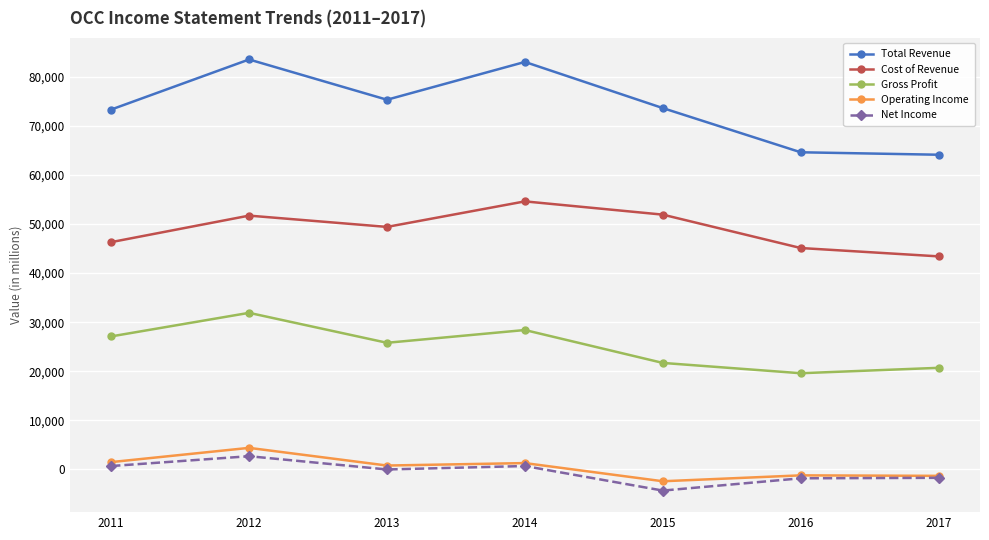

What is the highest value of the Gross Profit series?

31900